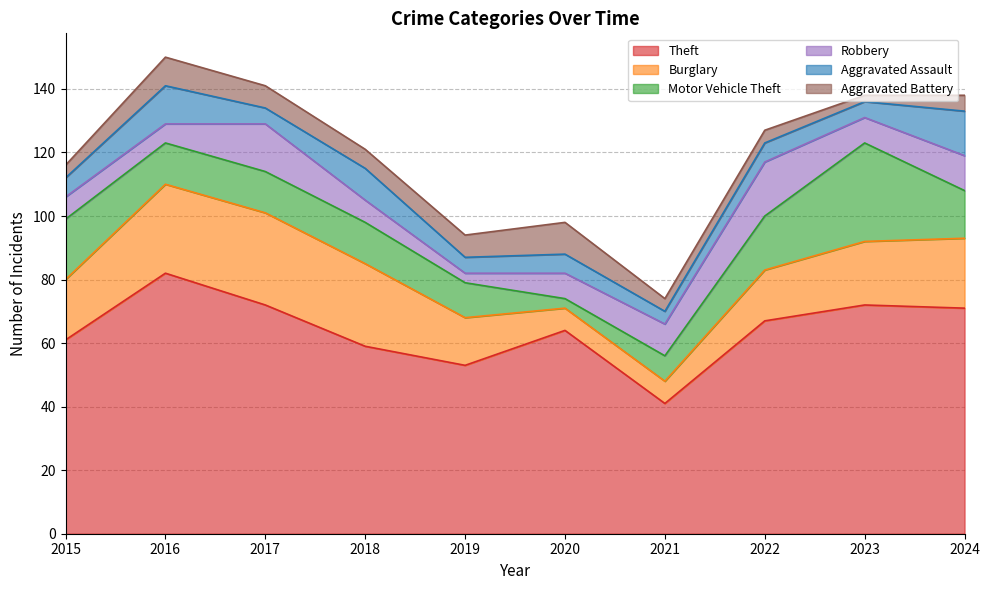

At which label does Motor Vehicle Theft reach its peak?

2023